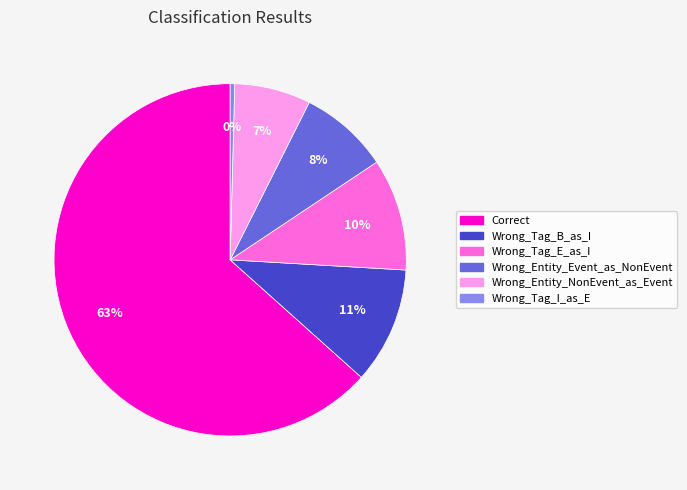

Count the number of slices in the pie.

6